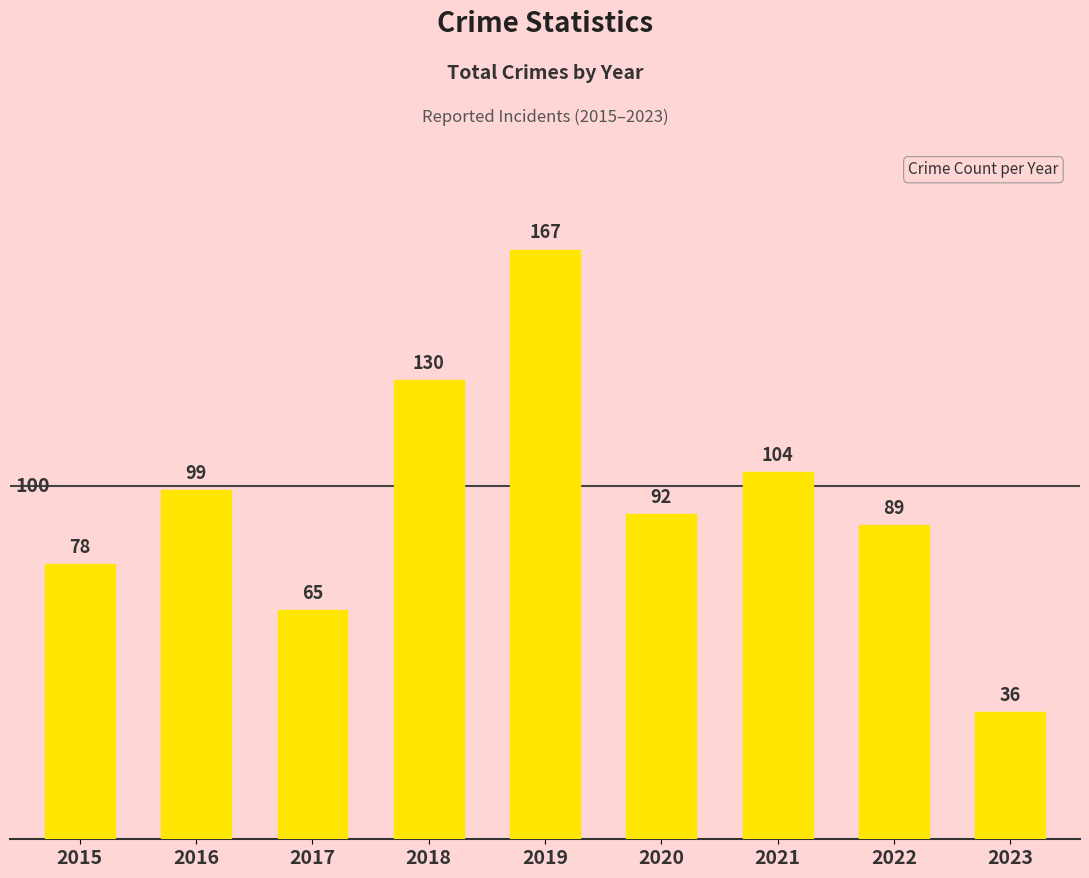

True or false: the data shows 57 at 2023.

False